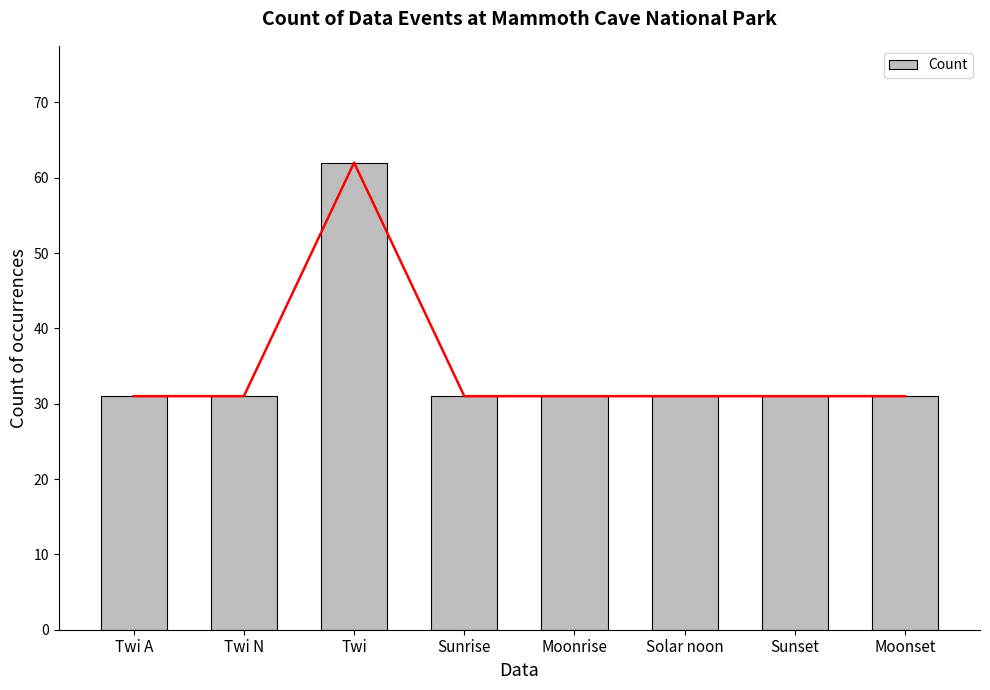

What is the ratio of the value at Solar noon to the value at Twi A?

1.0